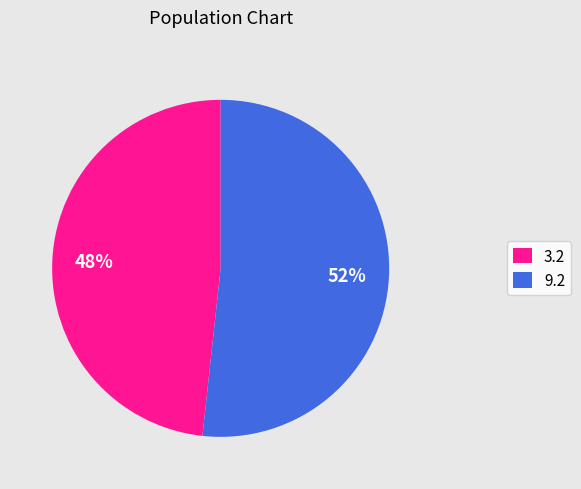

Rank the categories by value from highest to lowest.

9.2, 3.2